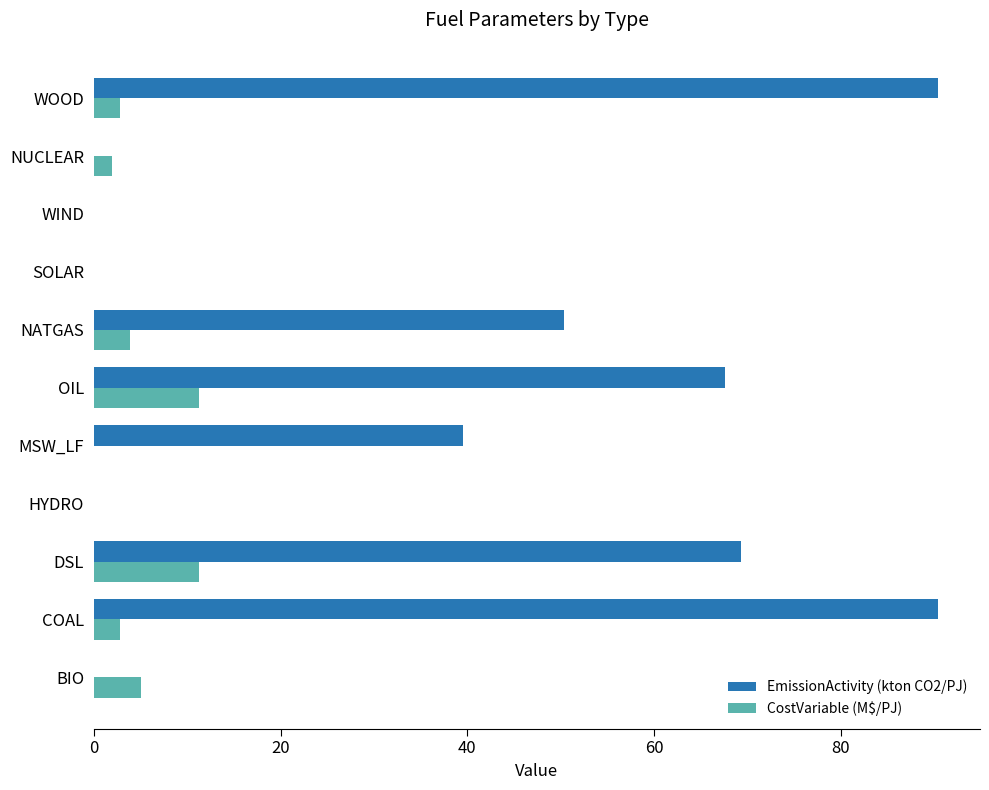

Which series has the largest total across all categories?

EmissionActivity (kton CO2/PJ)